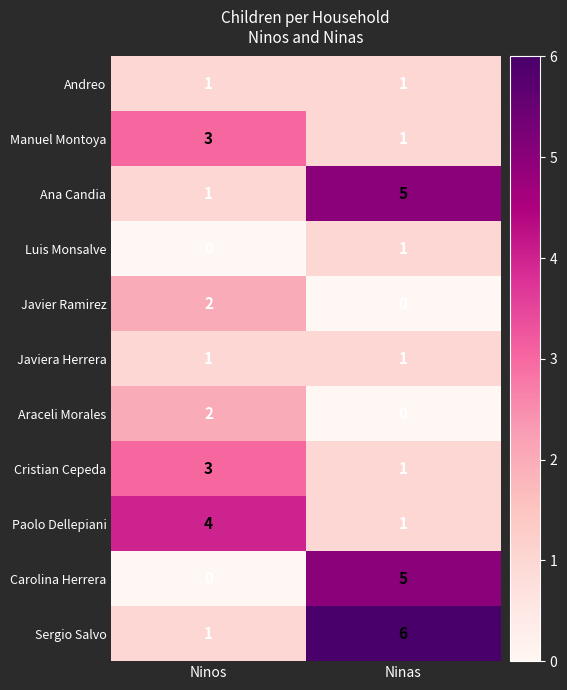

What is the difference between the Paolo Dellepiani values at Ninos and Ninas?

3